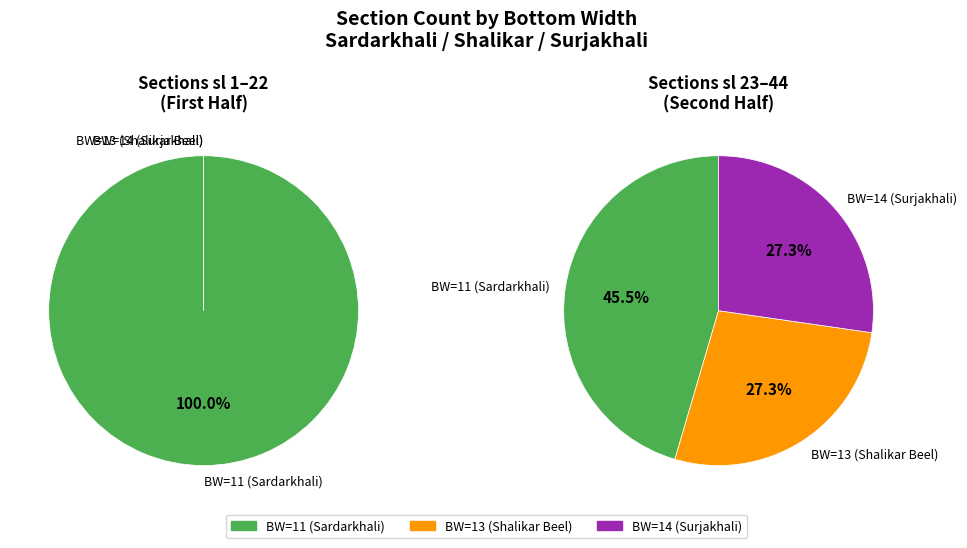

How many segments does this pie chart have?

4